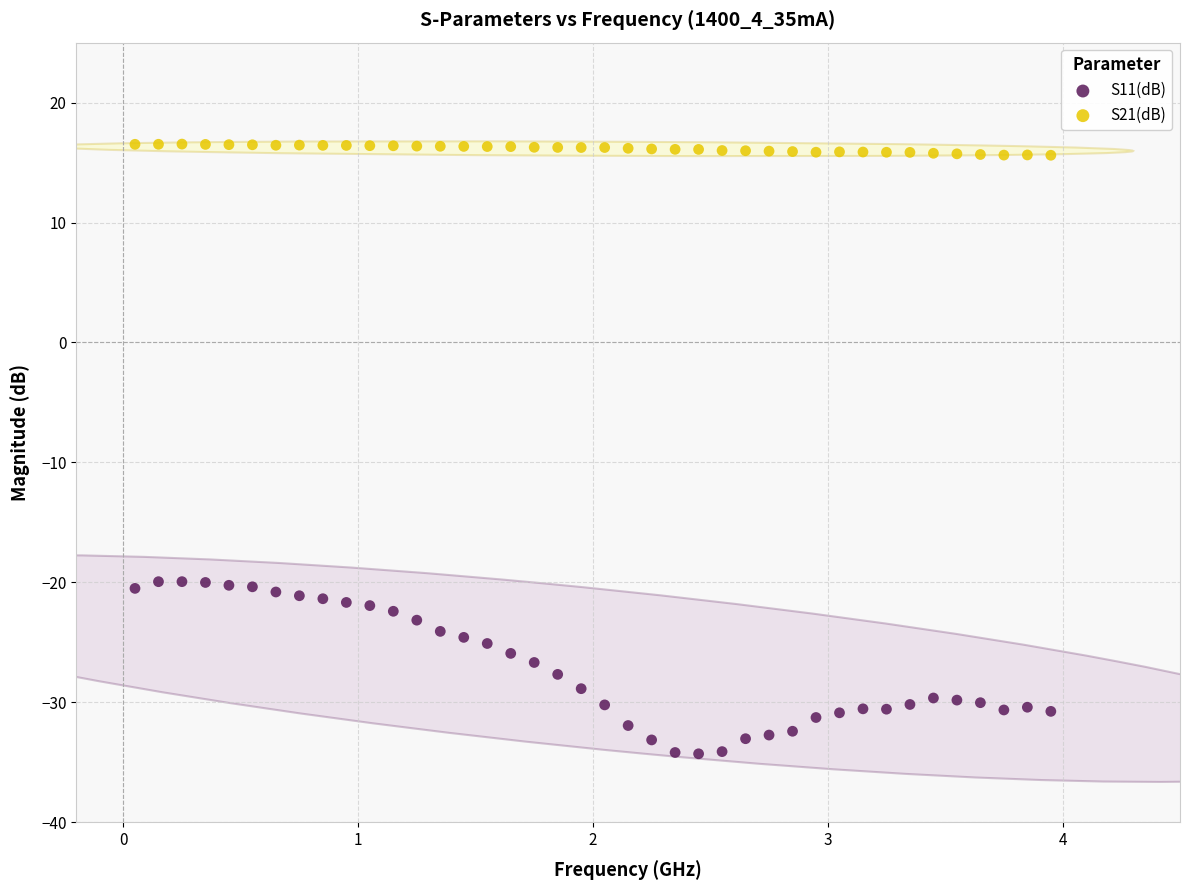

Across all data points, what is the range of X values (max minus min)?

3.9